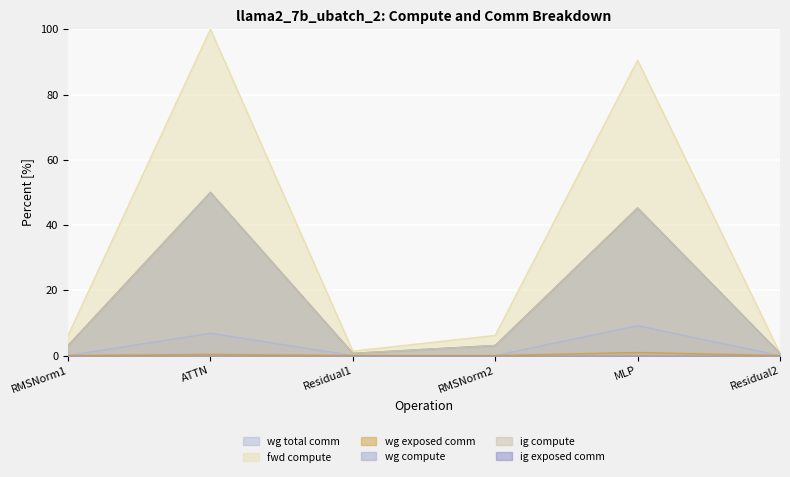

Is it true that ig compute equals 0.2 at Residual1?

False